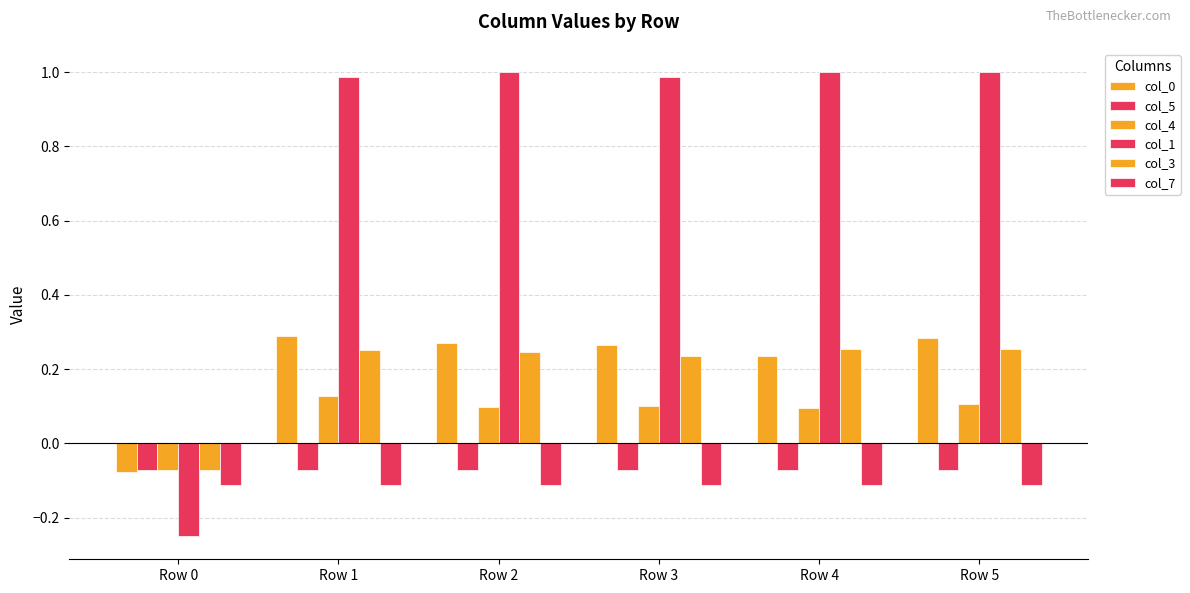

How many categories are shown in the chart?

6